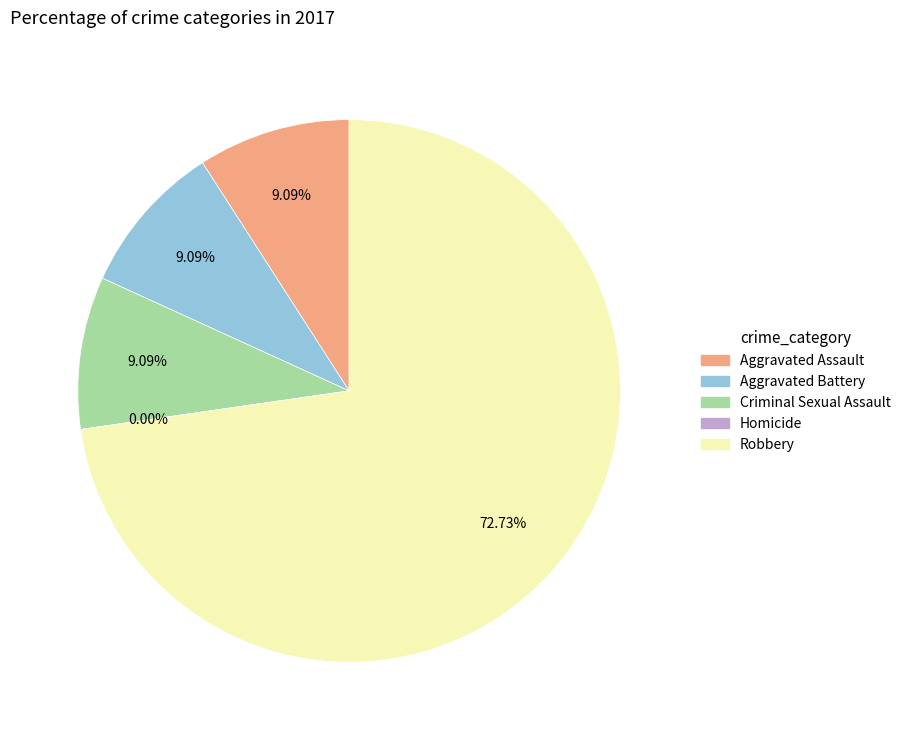

Approximately how many times larger is the value at Robbery compared to Aggravated Assault?

8.0